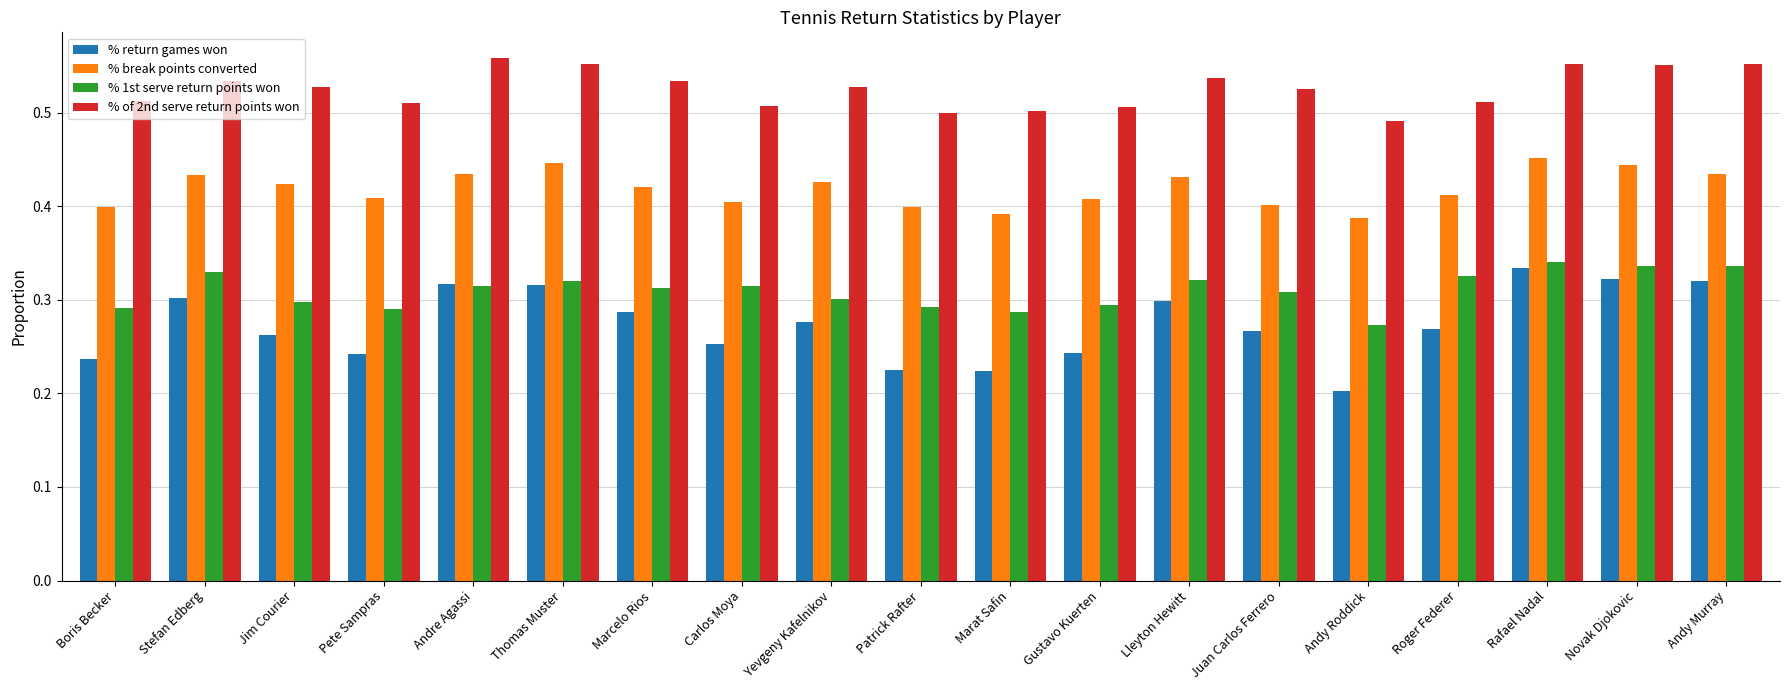

Between Stefan Edberg and Pete Sampras, which series saw the biggest shift?

% return games won